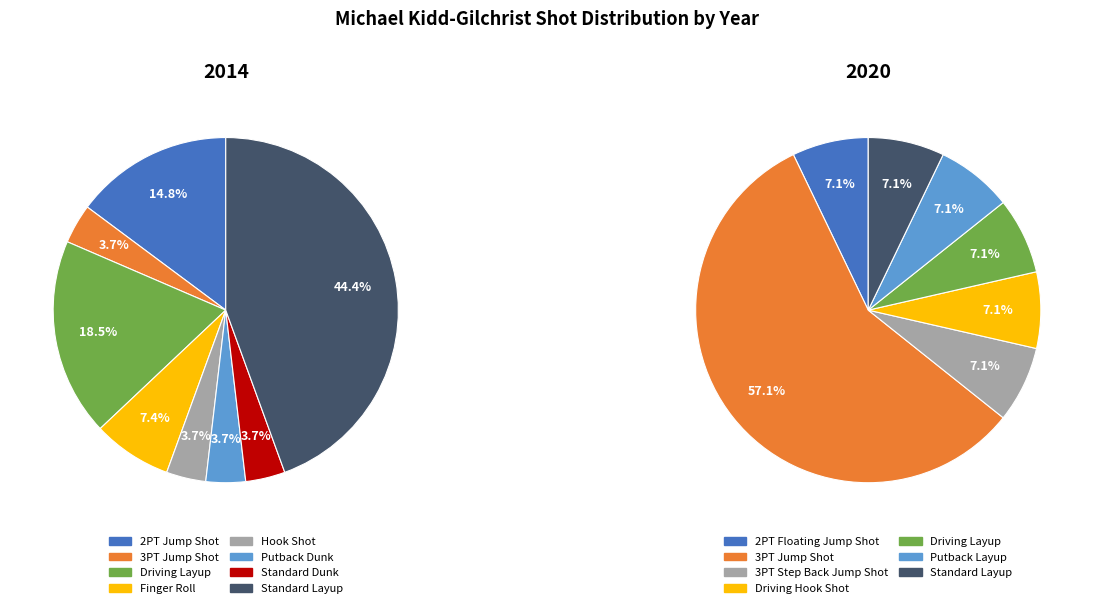

Does Standard Dunk account for over 50% of the chart?

No